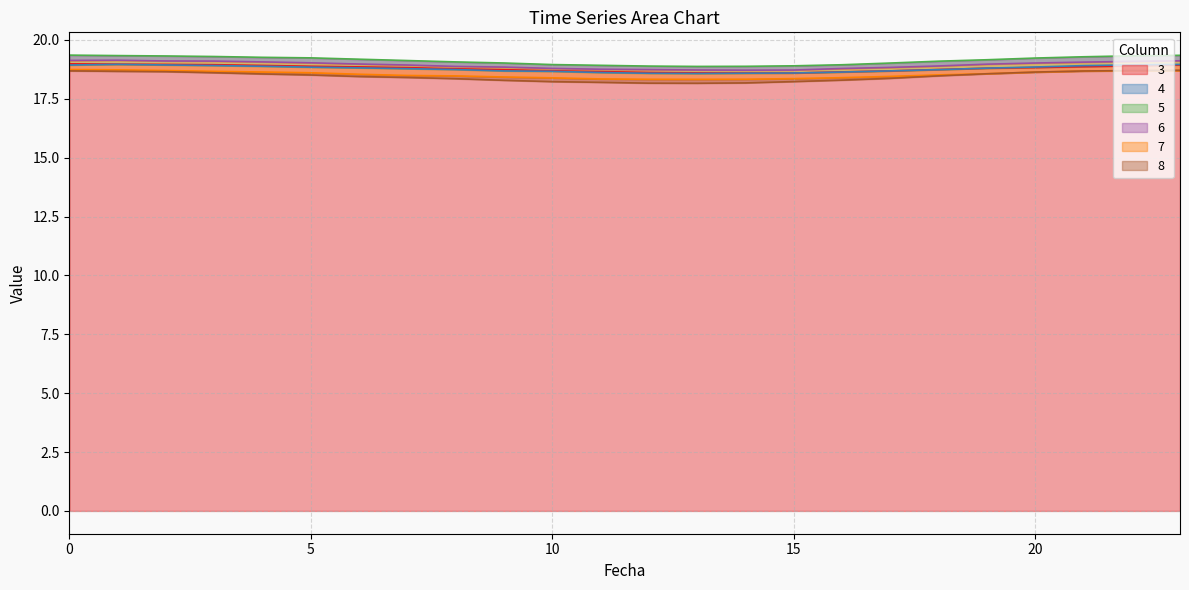

Which series changed the most between 6 and 17?

3